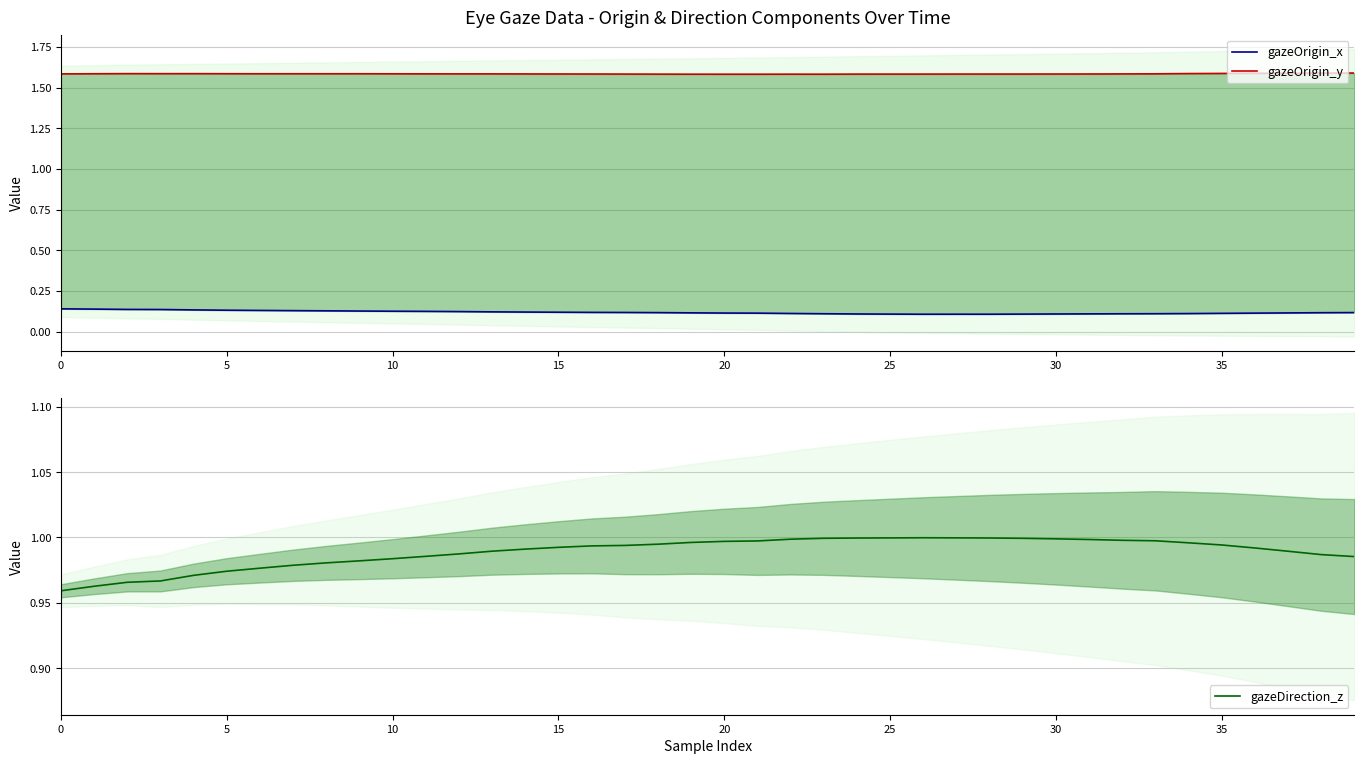

True or false: gazeOrigin_x and gazeDirection_z intersect in this chart.

False